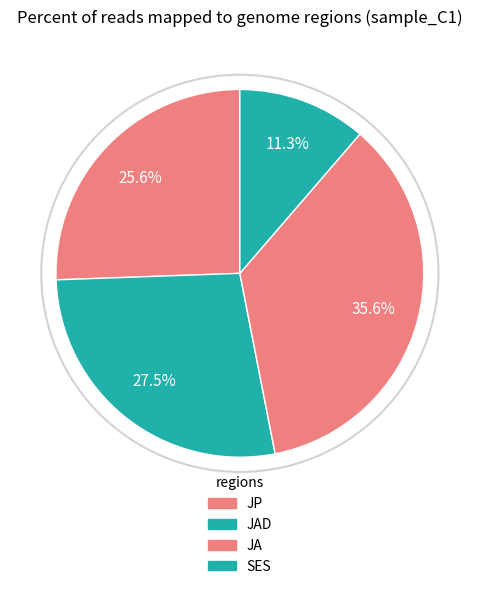

Count the number of slices in the pie.

4